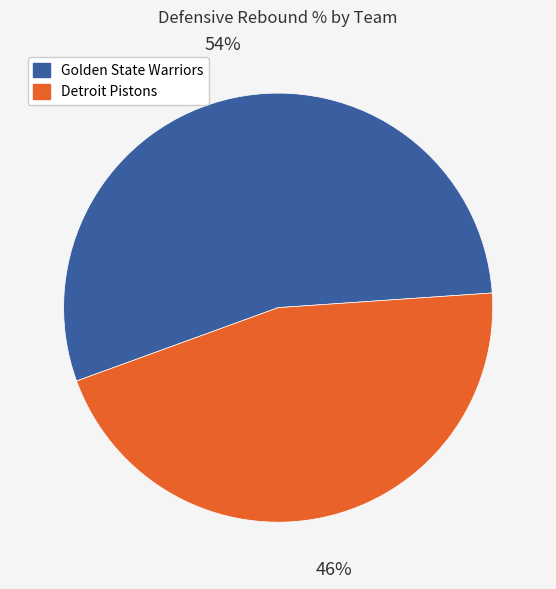

How many slices are in this pie chart?

2